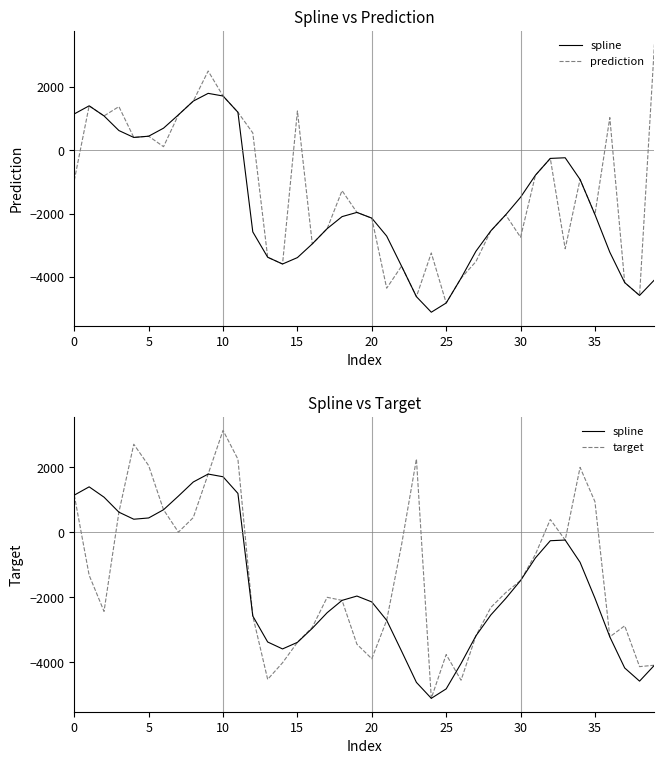

Which series ends up on top after the final intersection of prediction and target?

prediction